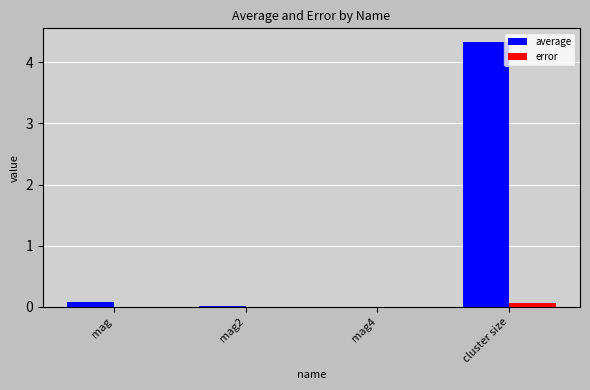

Which label corresponds to the largest value in the chart?

cluster size